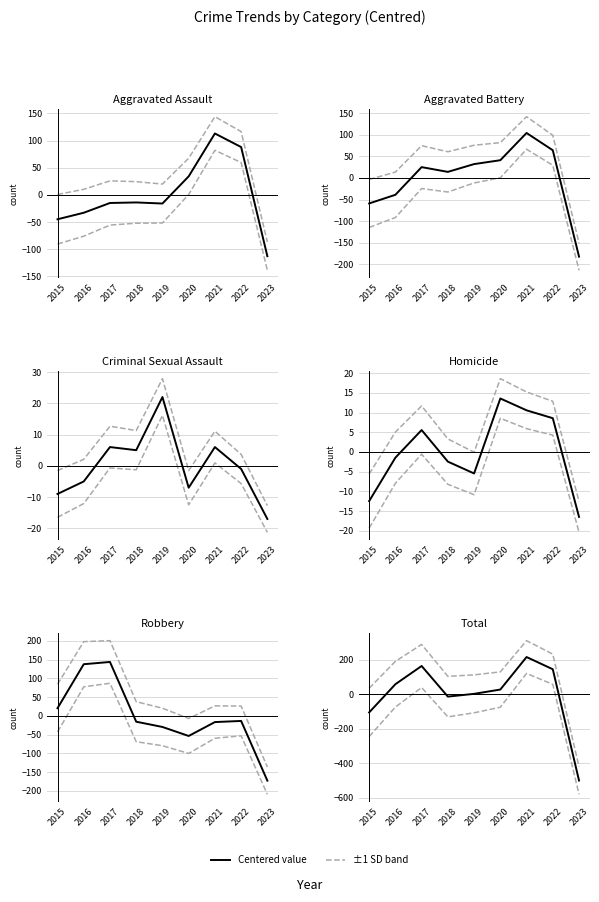

What is the maximum value for Aggravated Assault?

113.1